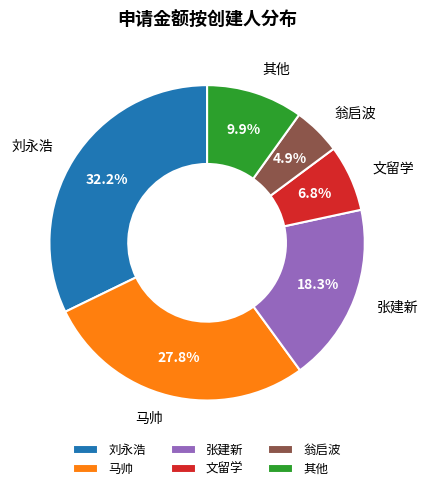

What percentage do 文留学 and 张建新 together represent?

25.1%